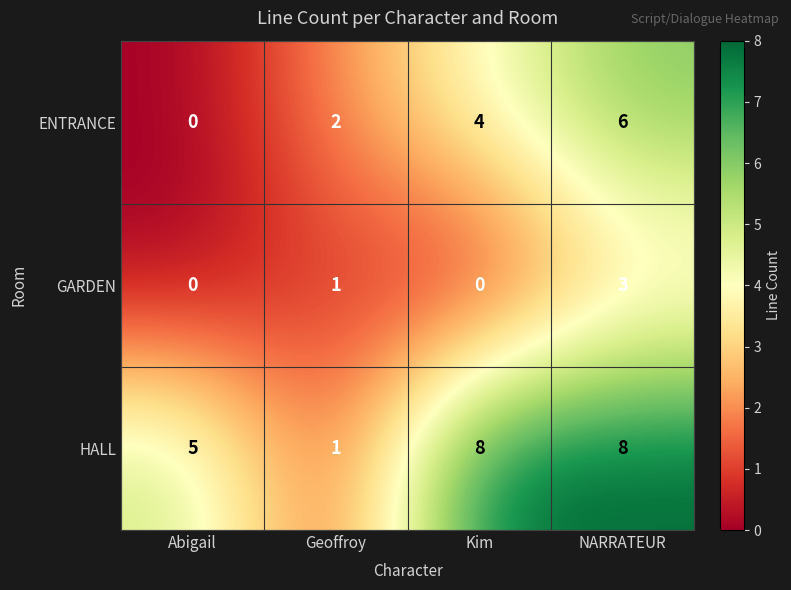

Count the GARDEN values in the range 0 to 3.

4